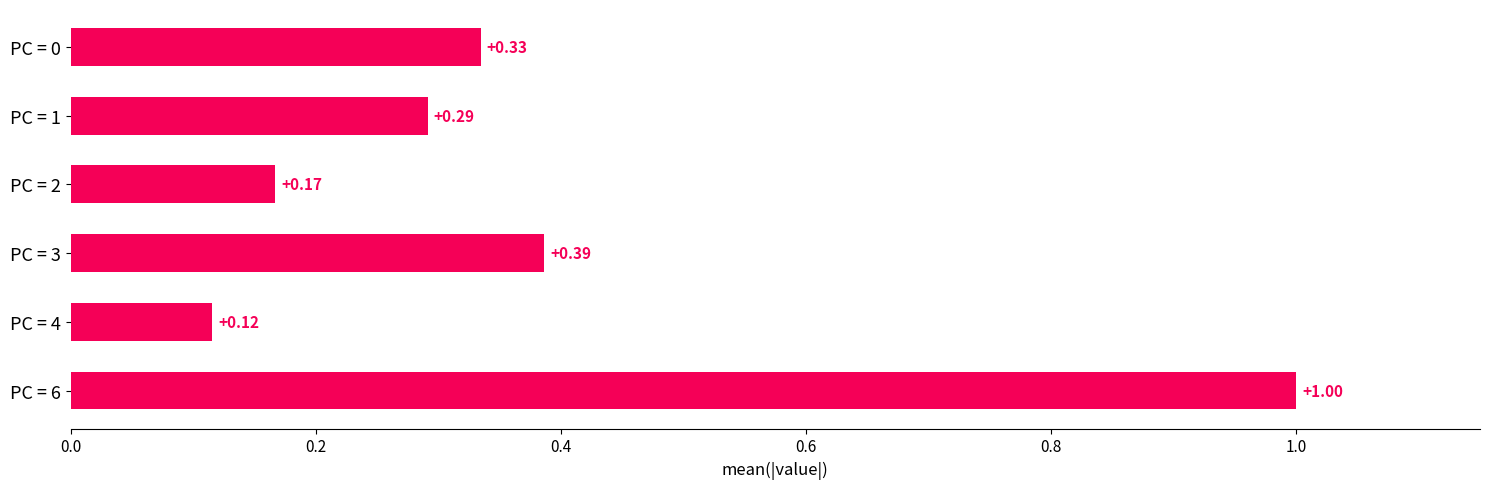

What is the sum of all values?

2.3